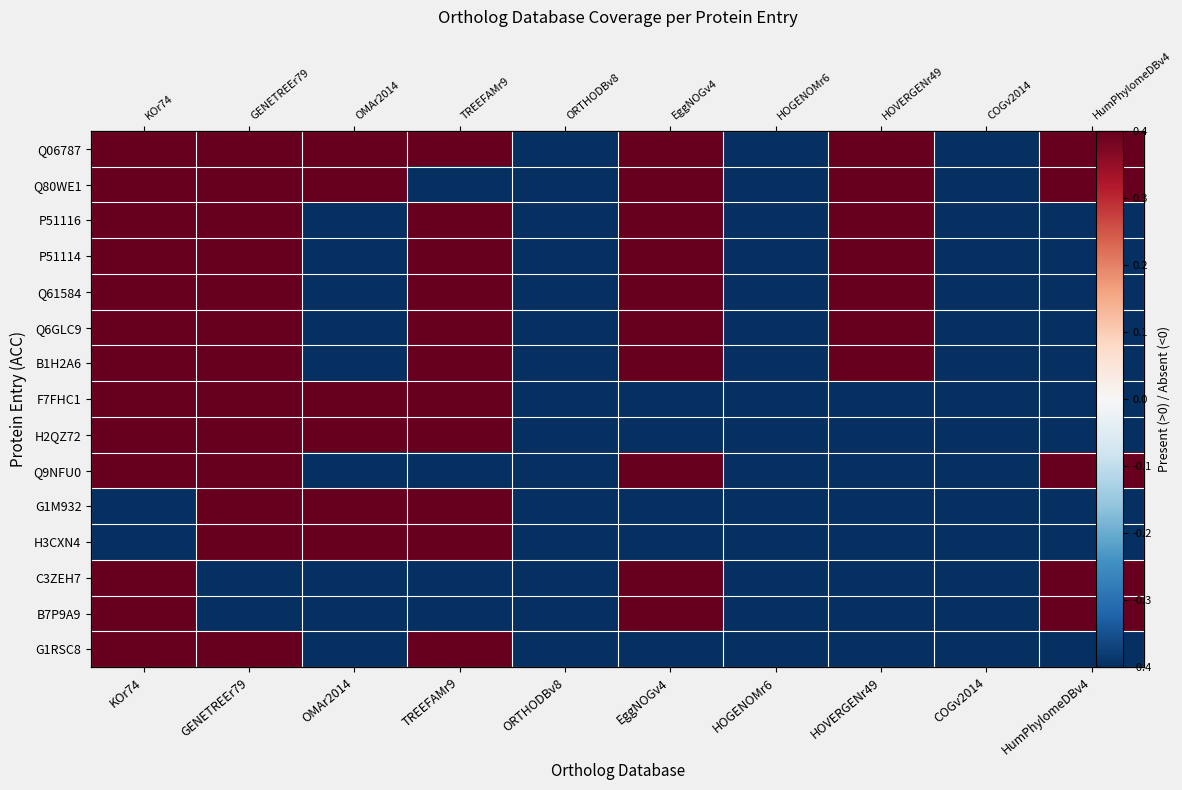

What is the spread (max minus min) of values at GENETREEr79?

1.0